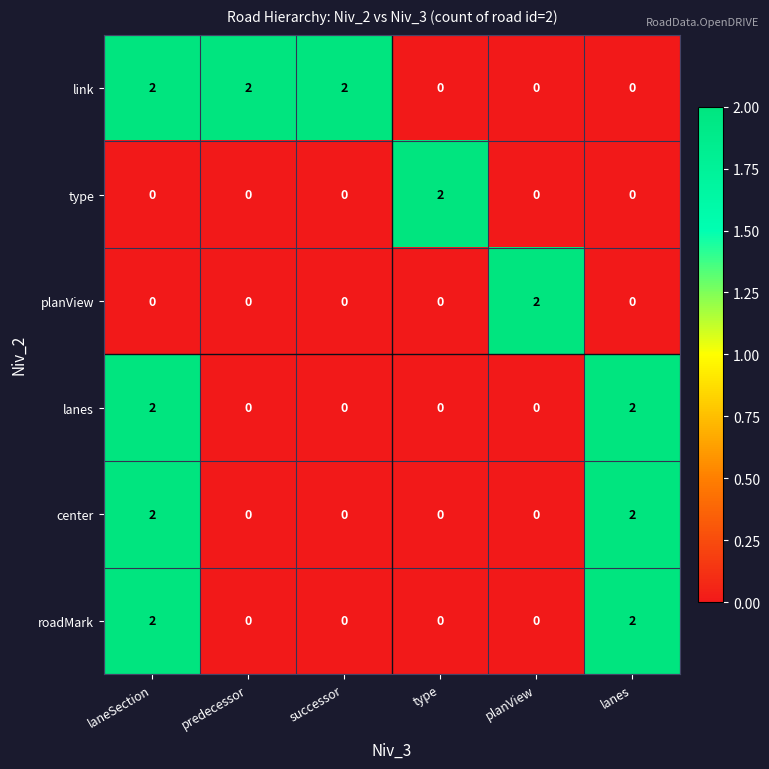

Between laneSection and lanes, which series saw the biggest shift?

link